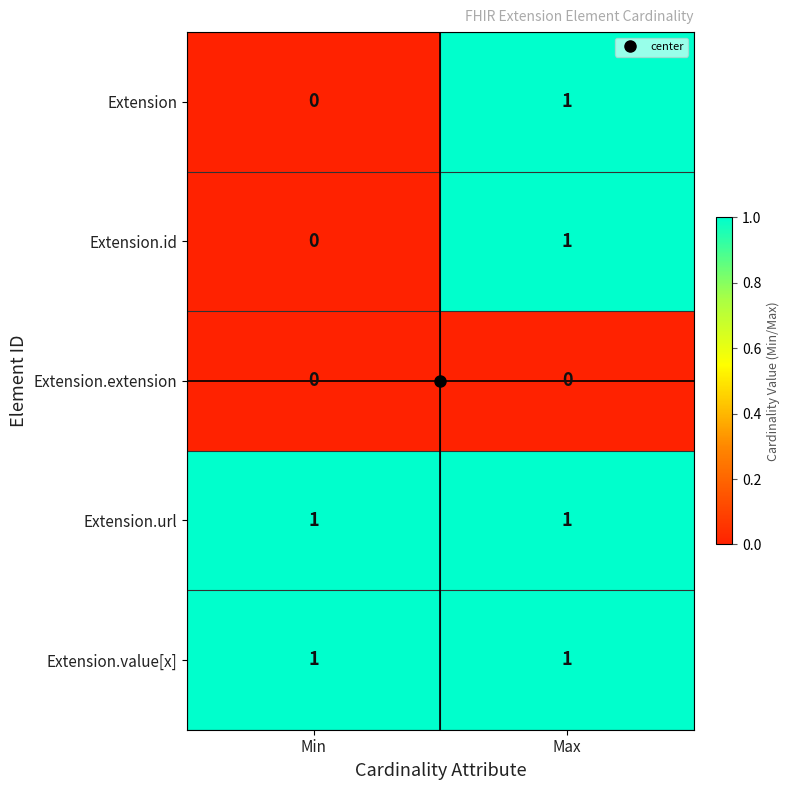

The value of Extension at Max is 0. True or false?

False